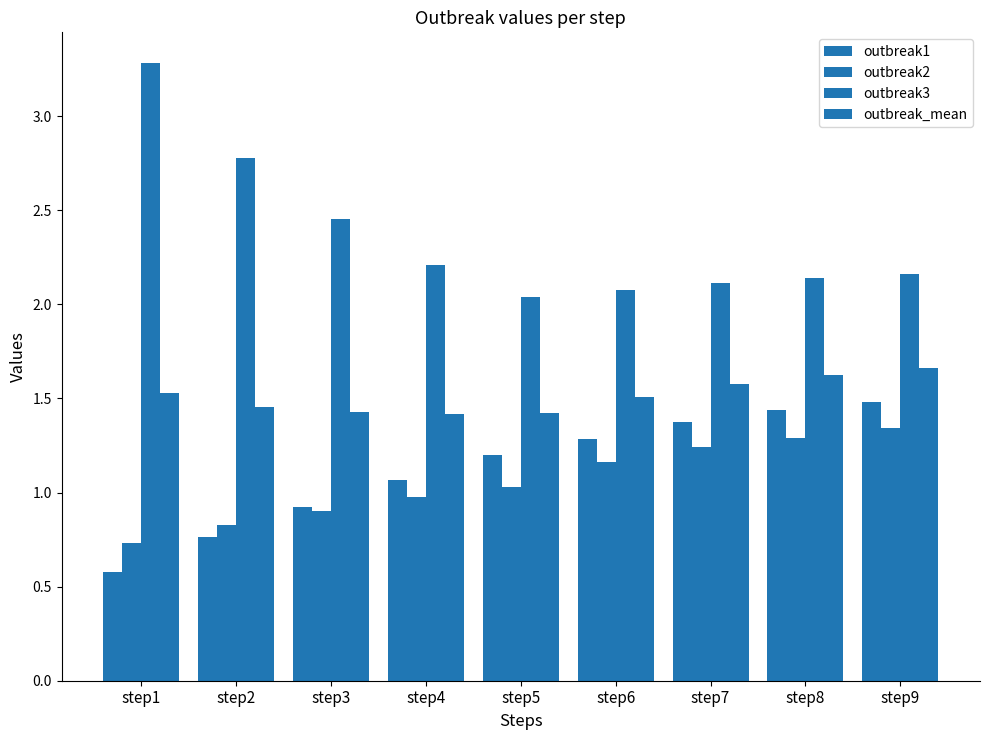

Are the bars grouped side by side (vs. stacked)?

Yes